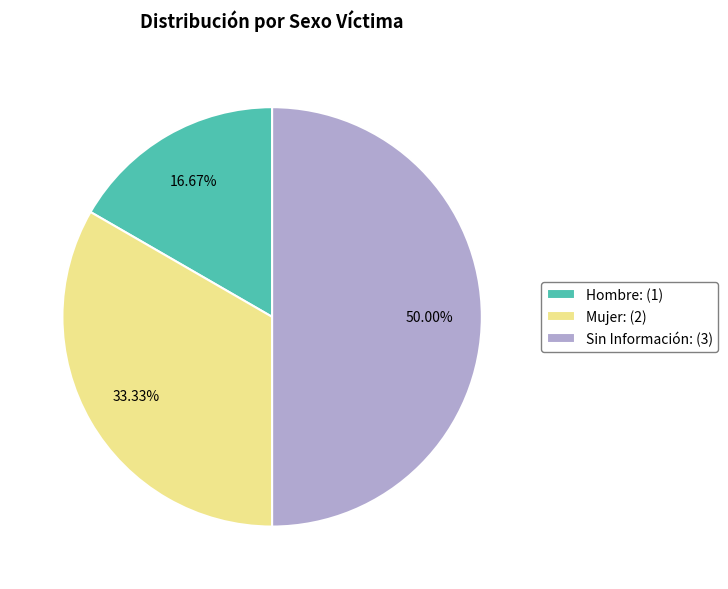

To the nearest percent, what is the difference between the largest and smallest slice percentages?

33%